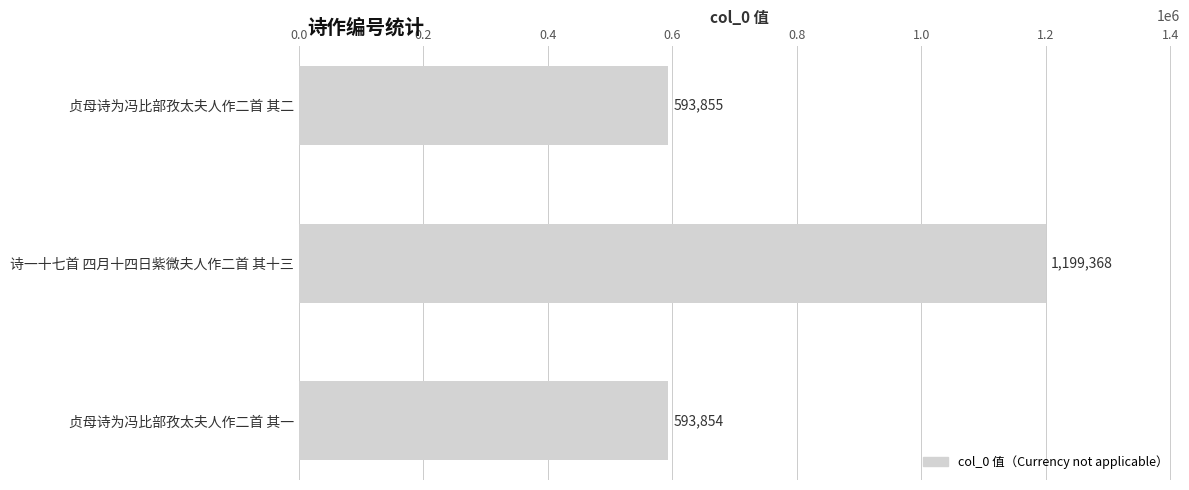

Are the bars horizontal?

Yes